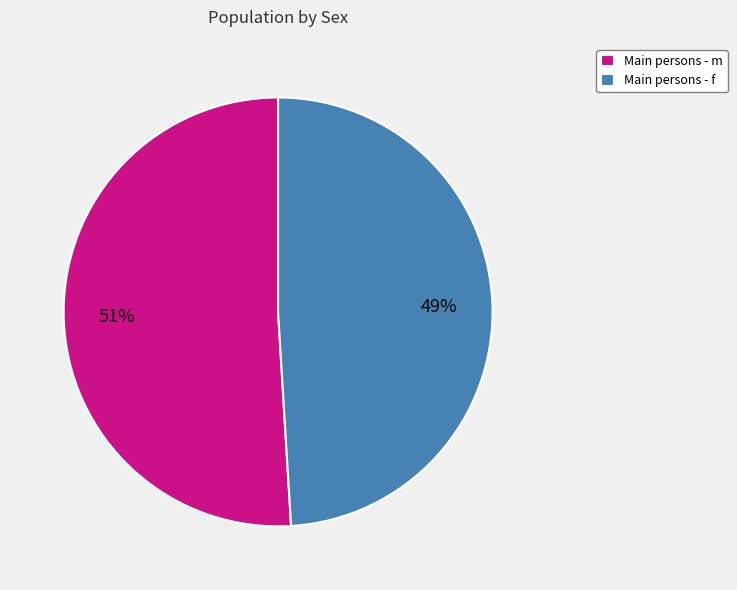

Between Main persons - m and Main persons - f, which is larger?

Main persons - m